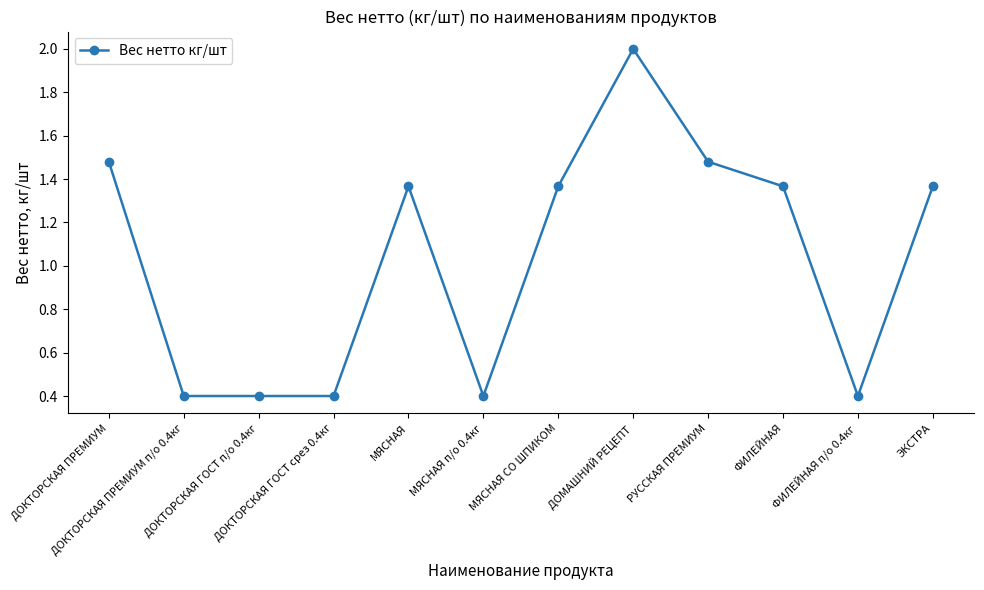

True or false: there are more than 0 points higher than both neighbors.

True